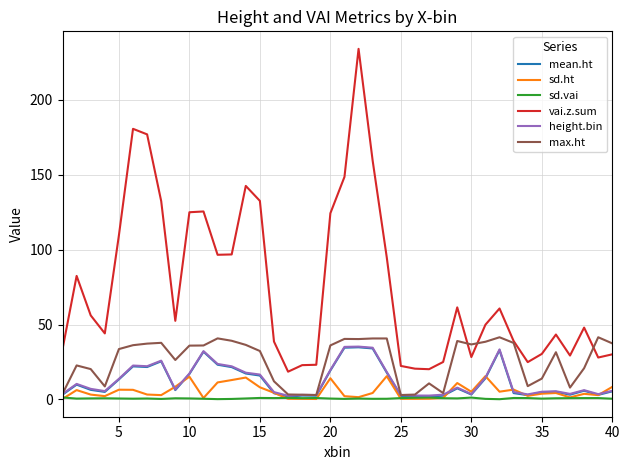

How many lines are shown in the chart?

6